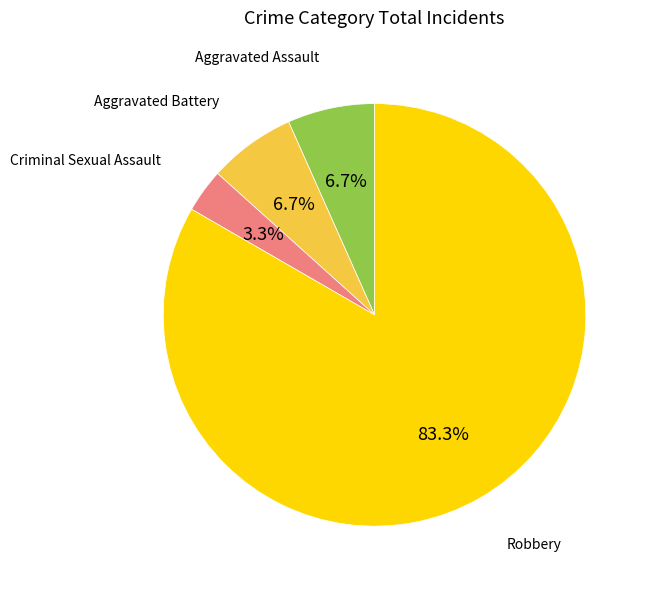

To the nearest percent, what is the difference between the largest and smallest slice percentages?

80%